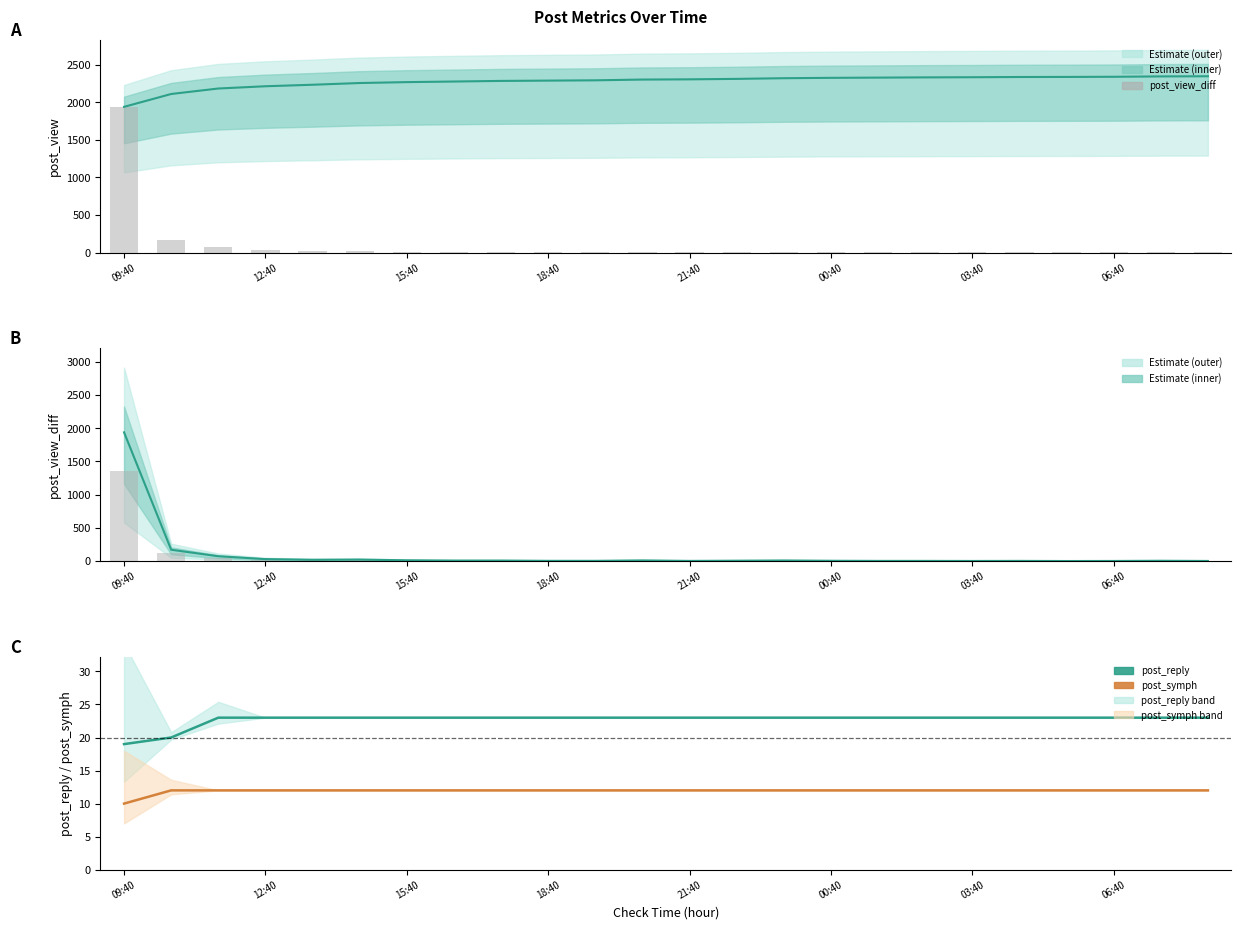

Which series changed the most between 20 and 23?

post_view